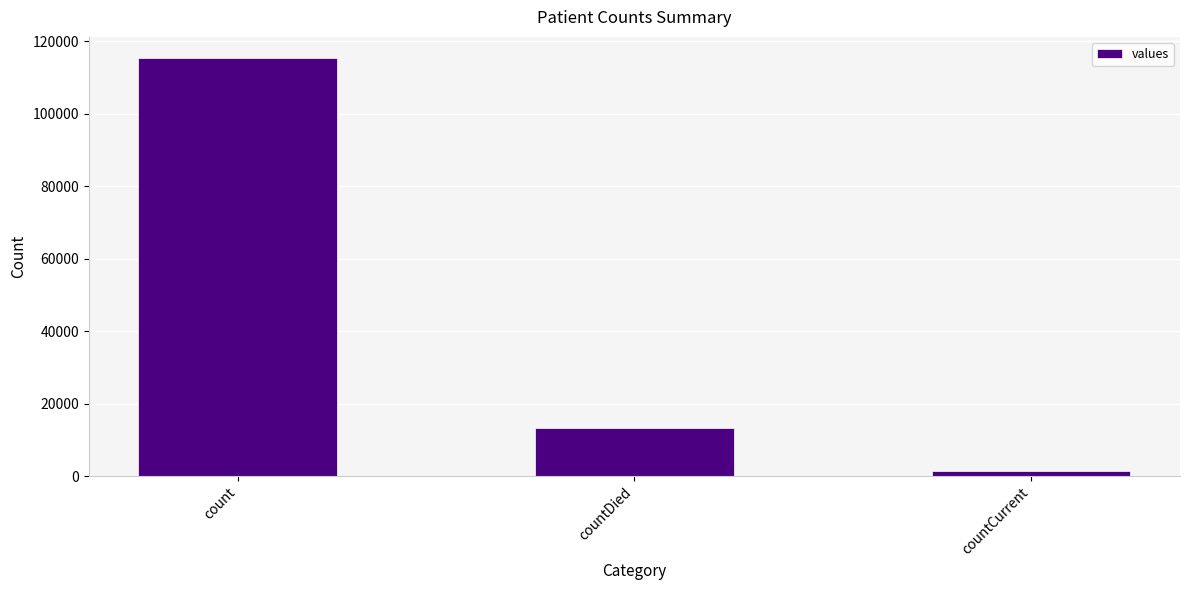

What is the label of the 2nd bar from the left?

countDied